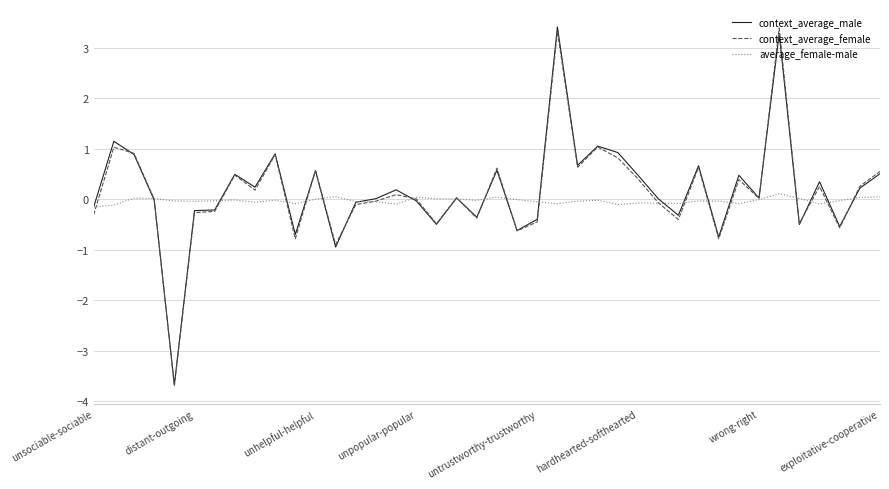

What is the smallest value displayed?

-3.7